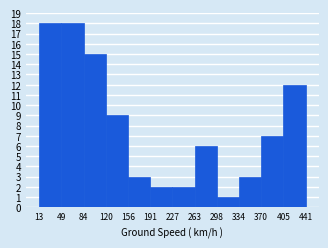

Reading left to right, list every bar in this chart as the range it spans on the x-axis followed by its height. The values are not printed on the chart, so give them approximately, as read against the axis.

13 to 49: 18
49 to 84: 18
84 to 120: 15
120 to 156: 9
156 to 191: 3
191 to 227: 2
227 to 263: 2
263 to 298: 6
298 to 334: 1
334 to 370: 3
370 to 405: 7
405 to 441: 12